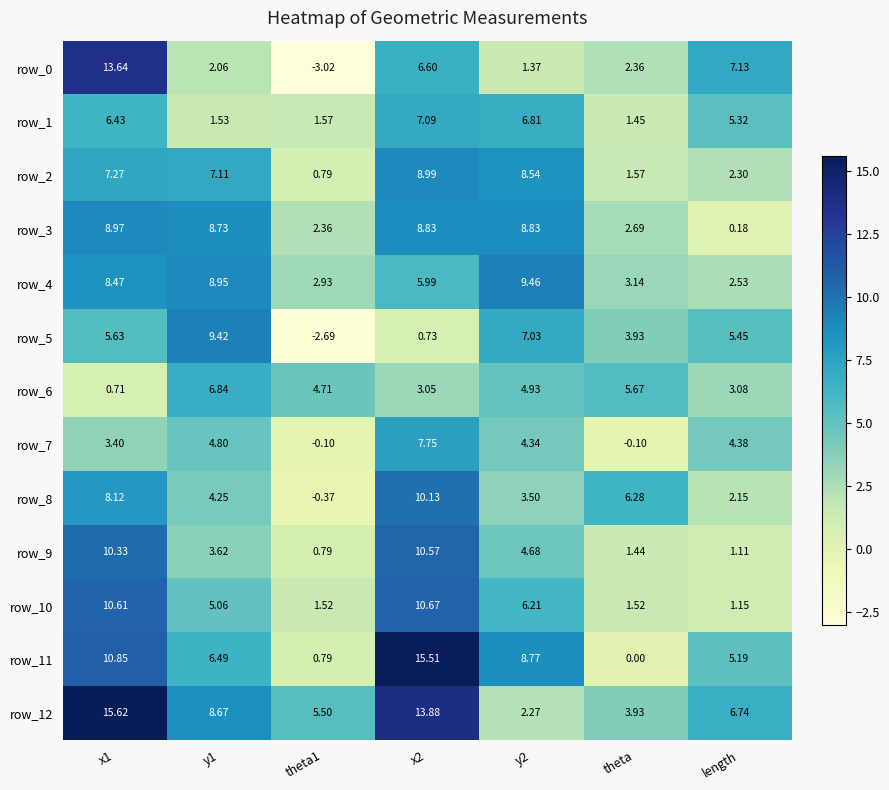

At how many categories does at least one series exceed 8?

4